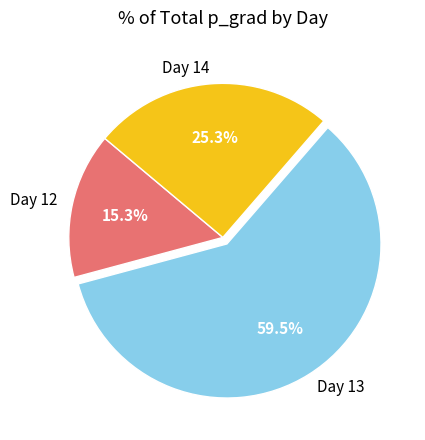

What percentage is NOT represented by Day 14?

74.7%